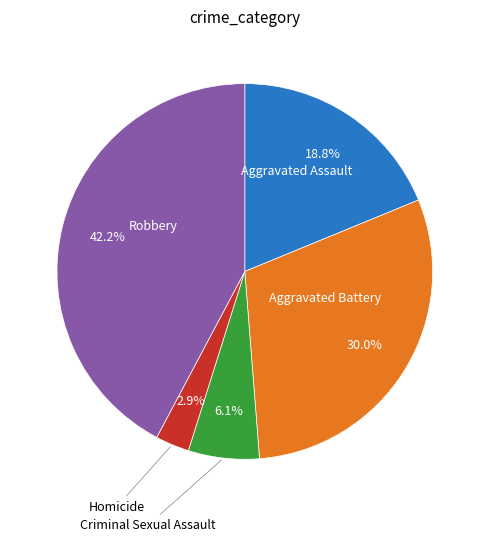

Is there a majority slice in this chart?

No